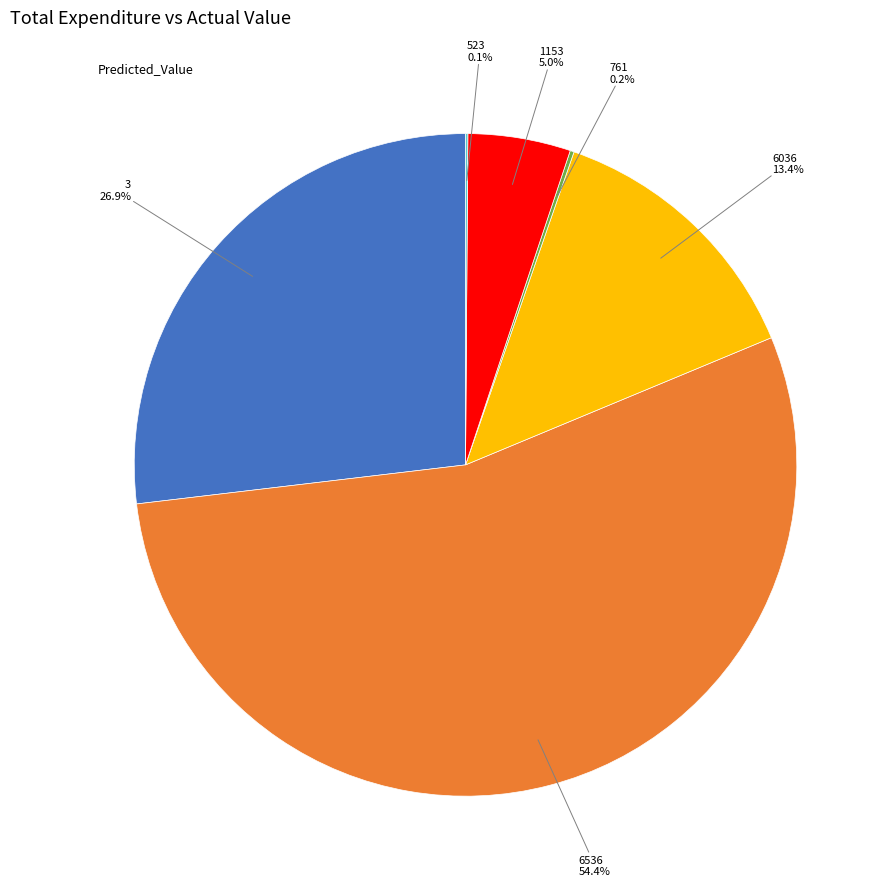

Is there any slice that represents more than half of the pie?

Yes